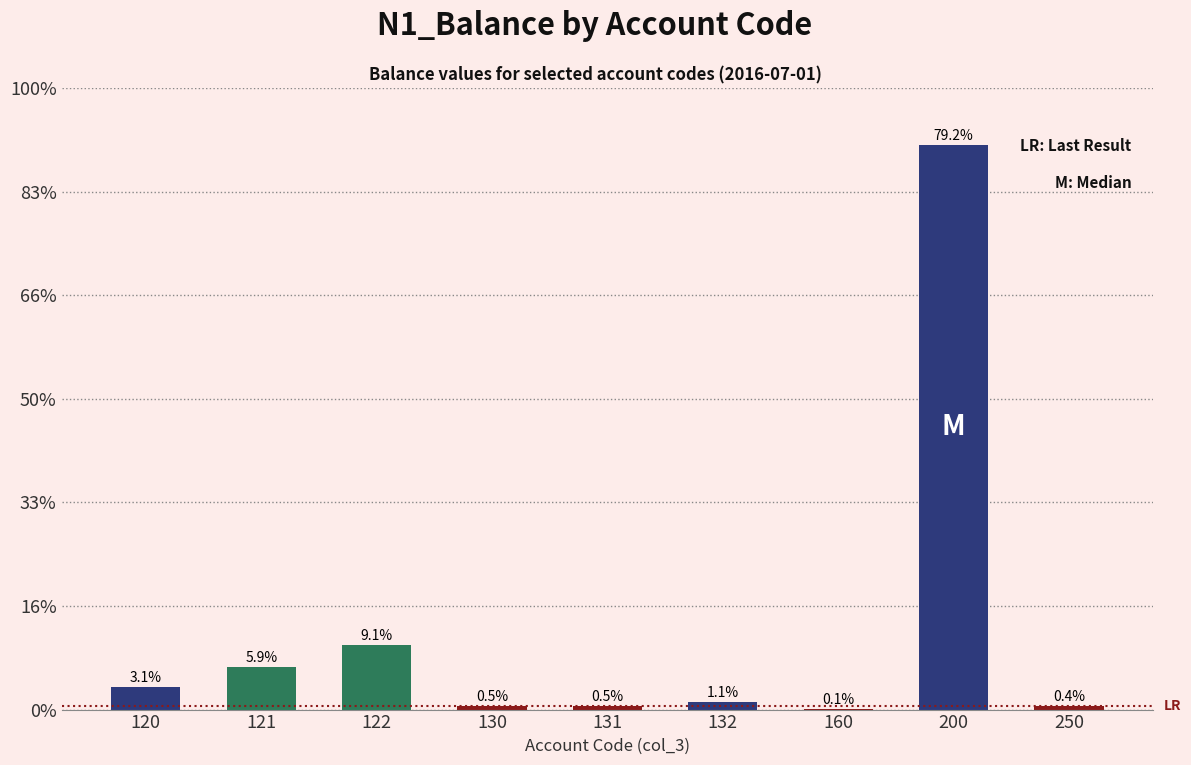

Are the bars horizontal?

No